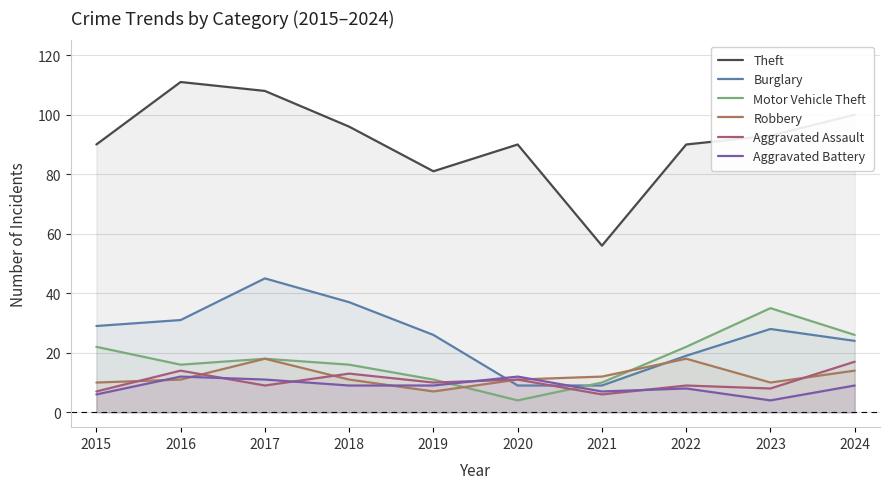

Reading right to left, list all the values displayed in this chart.

Theft: 100	93	90	56	90	81	96	108	111	90
Burglary: 24	28	19	9	9	26	37	45	31	29
Motor Vehicle Theft: 26	35	22	10	4	11	16	18	16	22
Robbery: 14	10	18	12	11	7	11	18	11	10
Aggravated Assault: 17	8	9	6	11	10	13	9	14	7
Aggravated Battery: 9	4	8	7	12	9	9	11	12	6